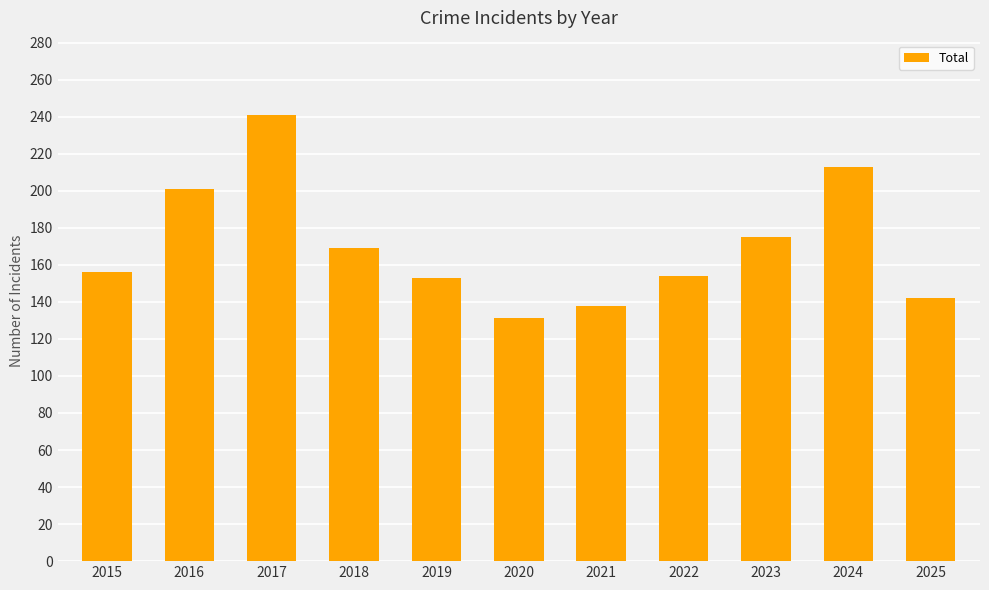

Are the bars horizontal?

No